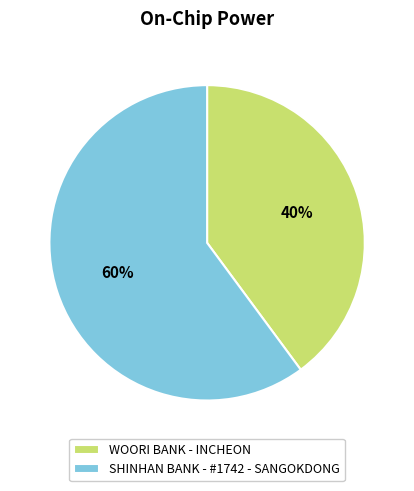

Count the number of slices in the pie.

2